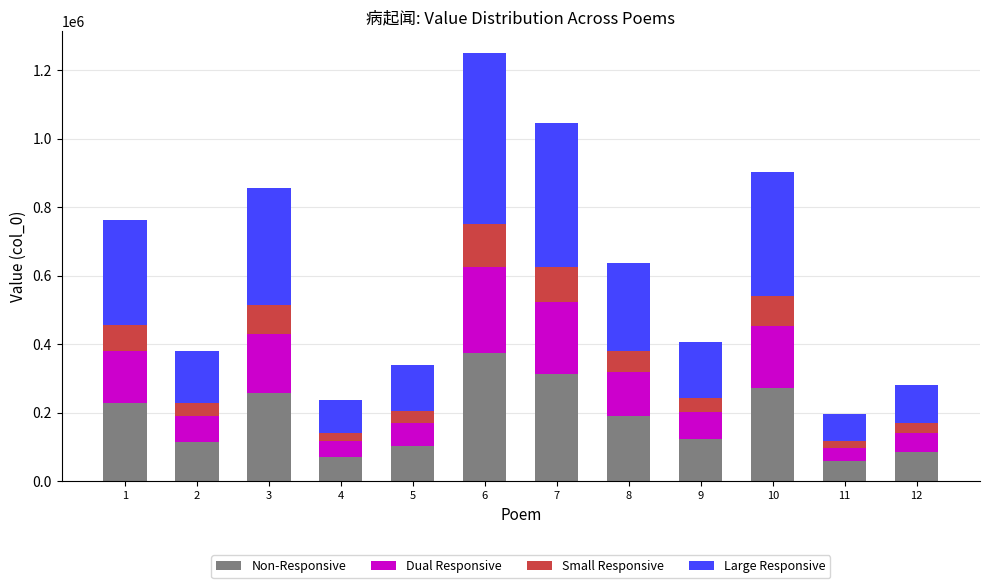

What is the lowest value of the Non-Responsive series?

58679.4